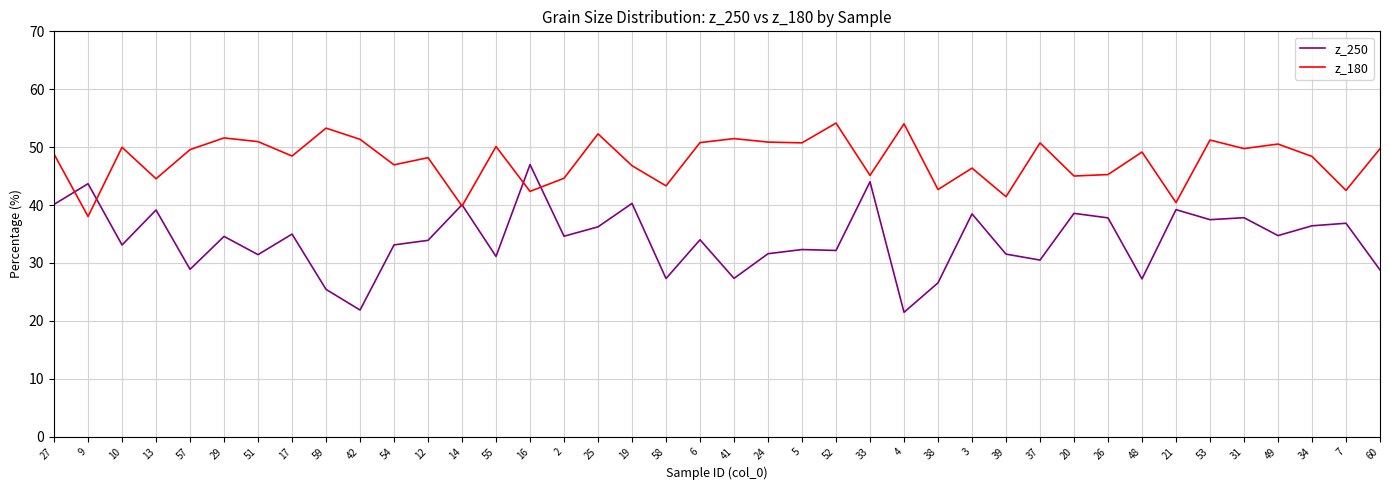

What is the total value across all series at 17?

83.4